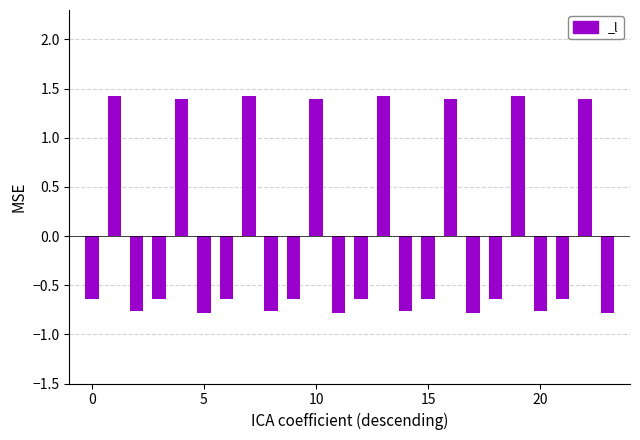

What is the difference between the maximum and minimum values?

2.2